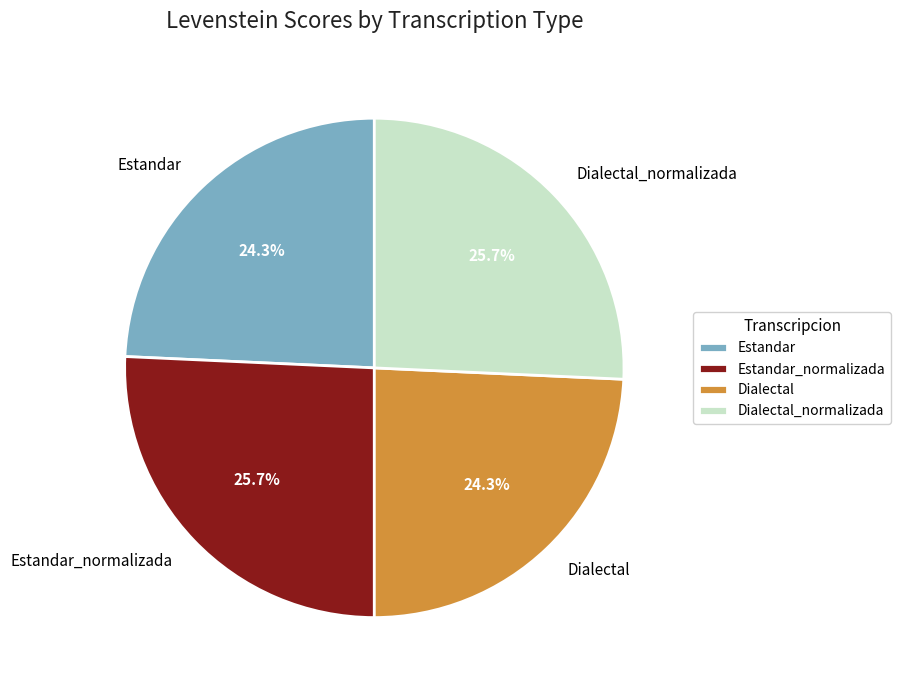

How much of the chart is everything except Dialectal?

75.7%